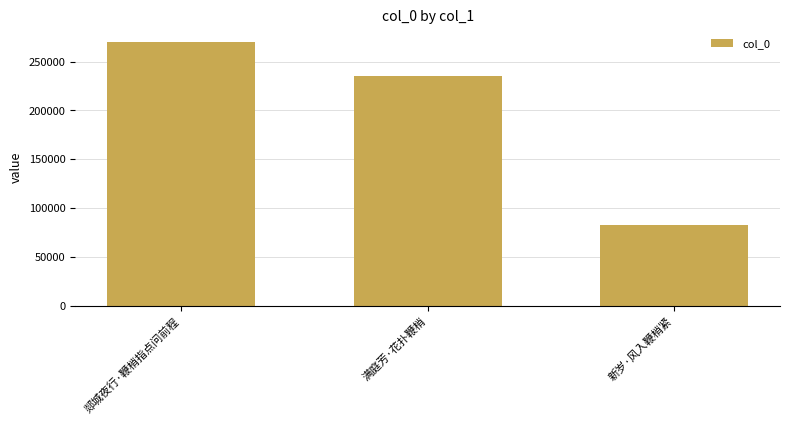

Are the bars grouped side by side (vs. stacked)?

No